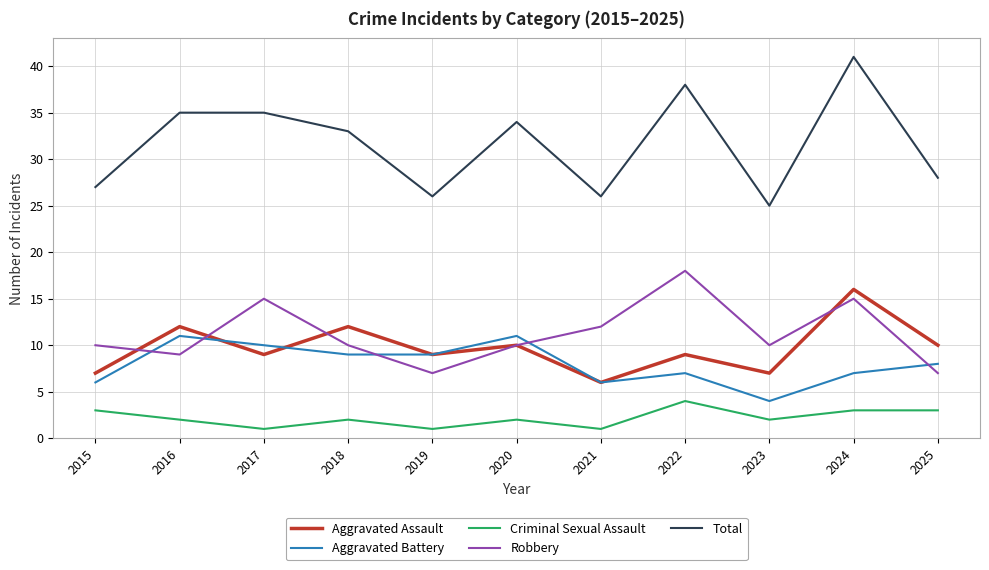

What is the average value of the Criminal Sexual Assault series?

2